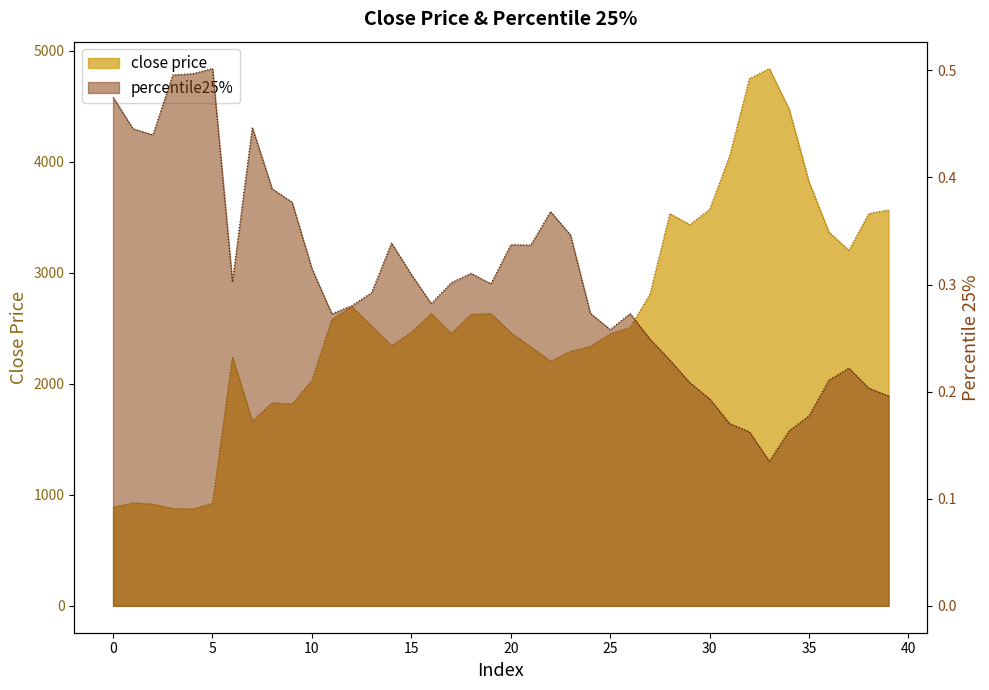

What is the minimum value shown in the chart?

0.1